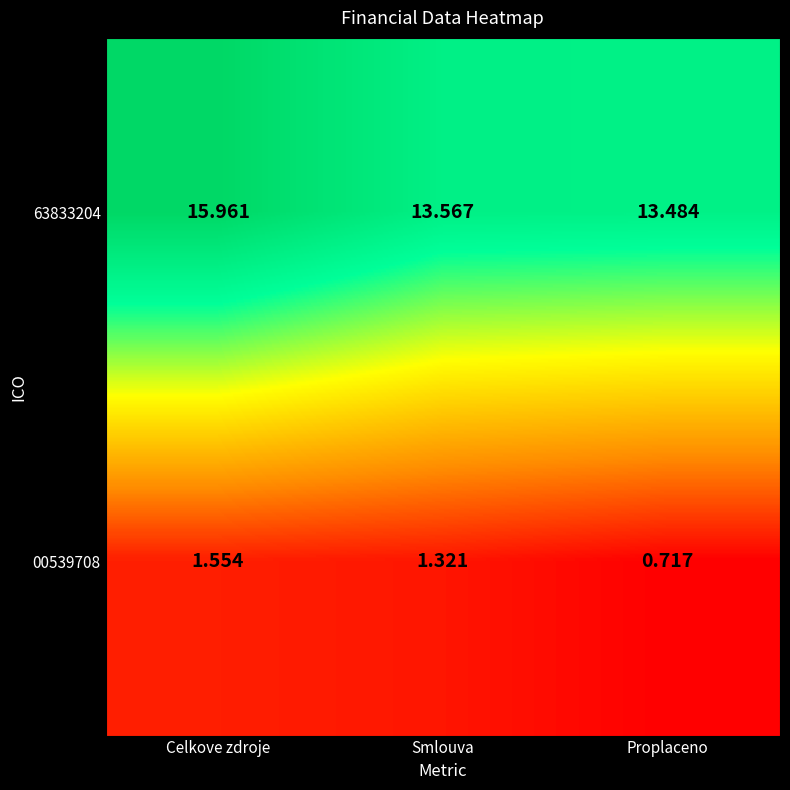

Which category has the highest value in the 63833204 series?

Celkove zdroje